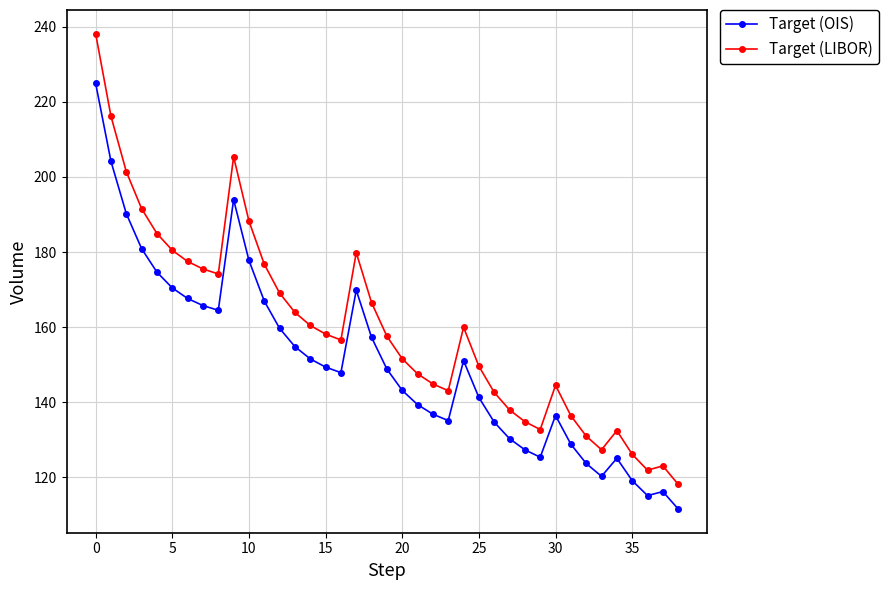

Which series has the largest total across all categories?

Target (LIBOR)